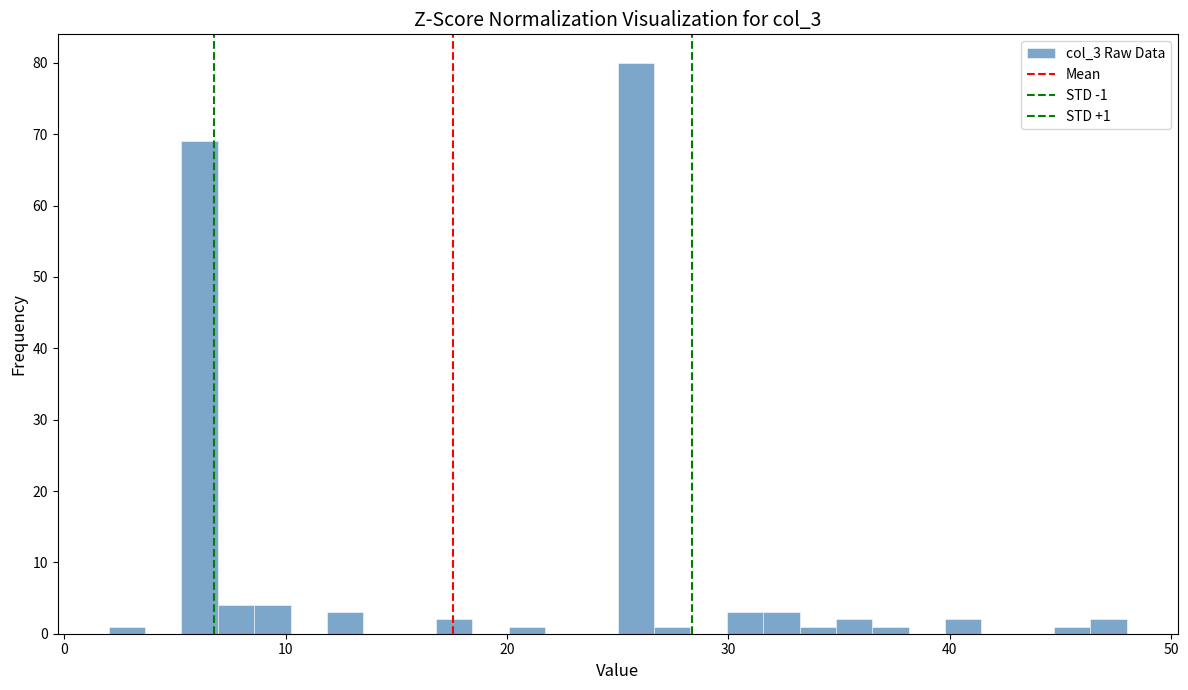

Read against the x-axis, roughly where is the centre of the tallest bar?

26